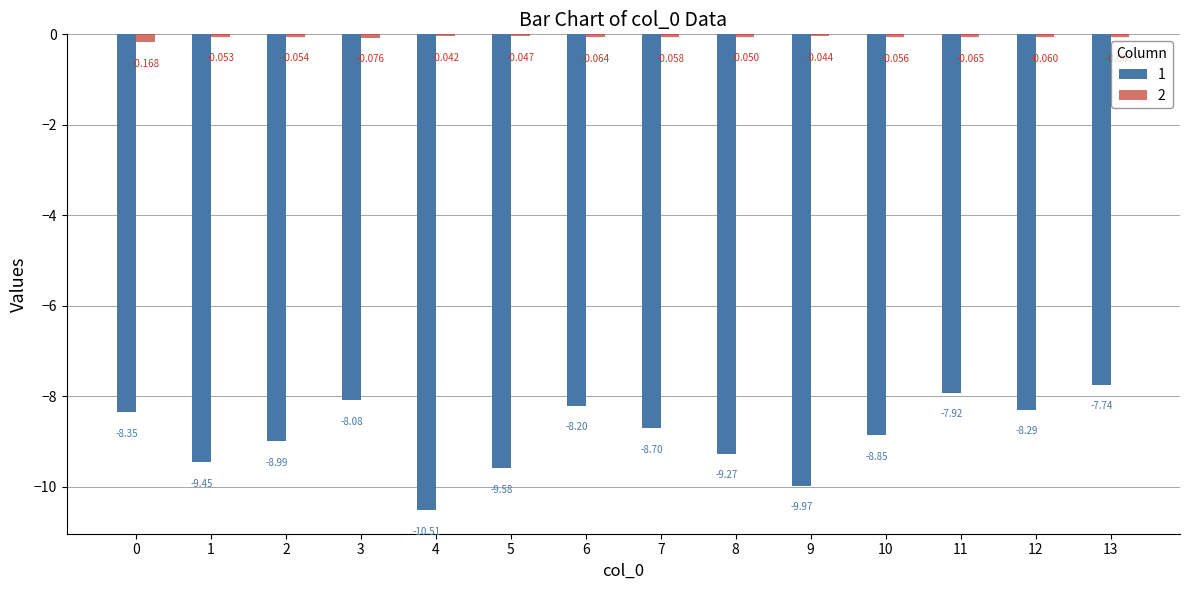

At which label does 2 reach its peak?

4